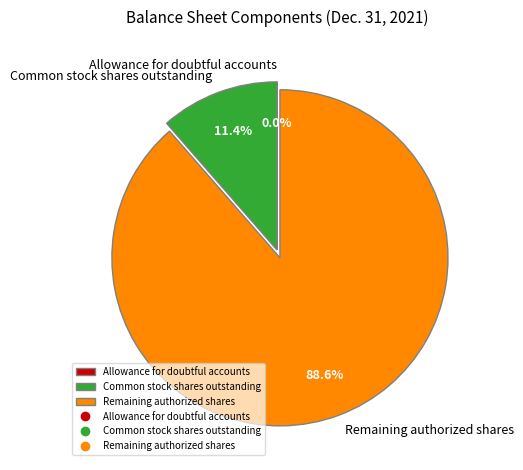

Between Common stock shares outstanding and Remaining authorized shares, which is larger?

Remaining authorized shares